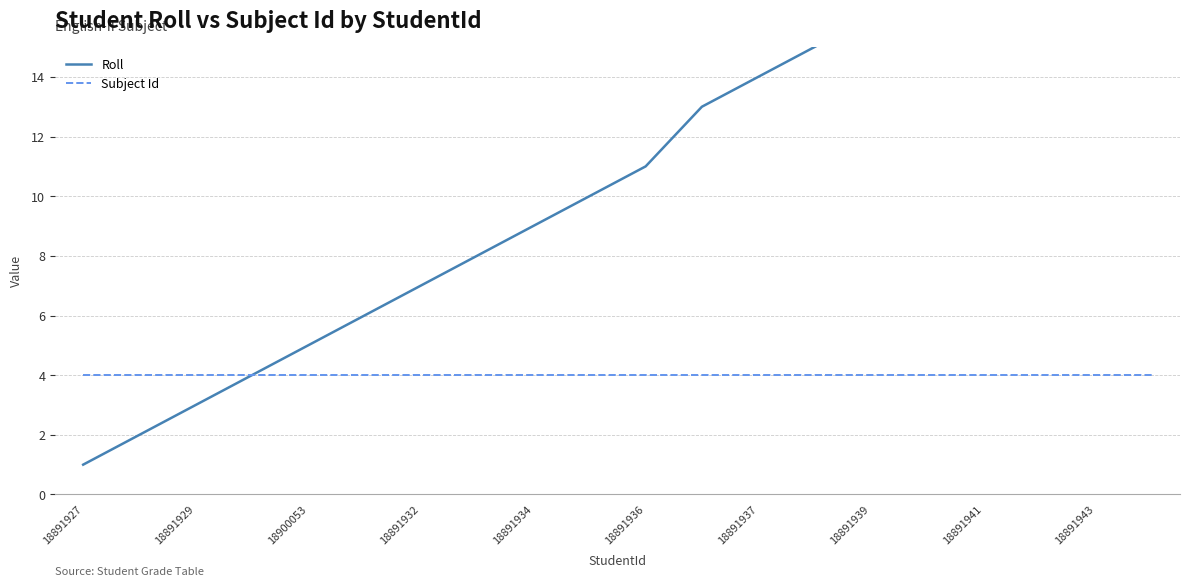

Which category has the lowest value across all series?

18891927